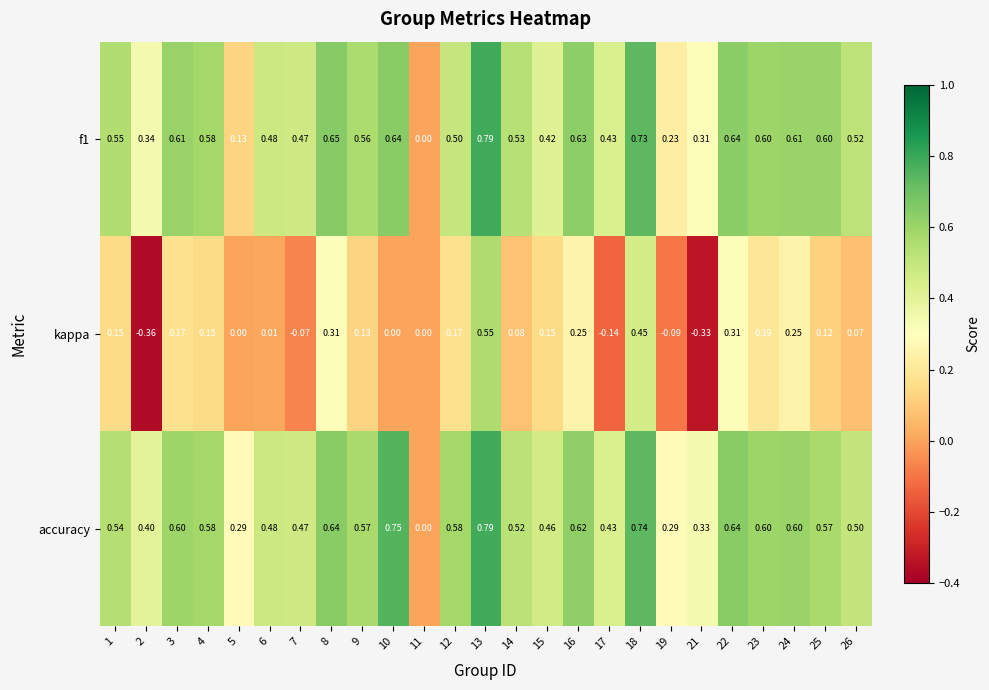

Which series has the largest range (max minus min)?

kappa